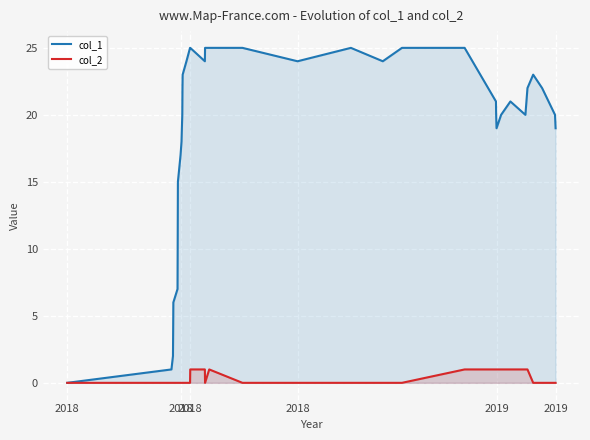

True or false: col_2 and col_1 cross at least once.

False